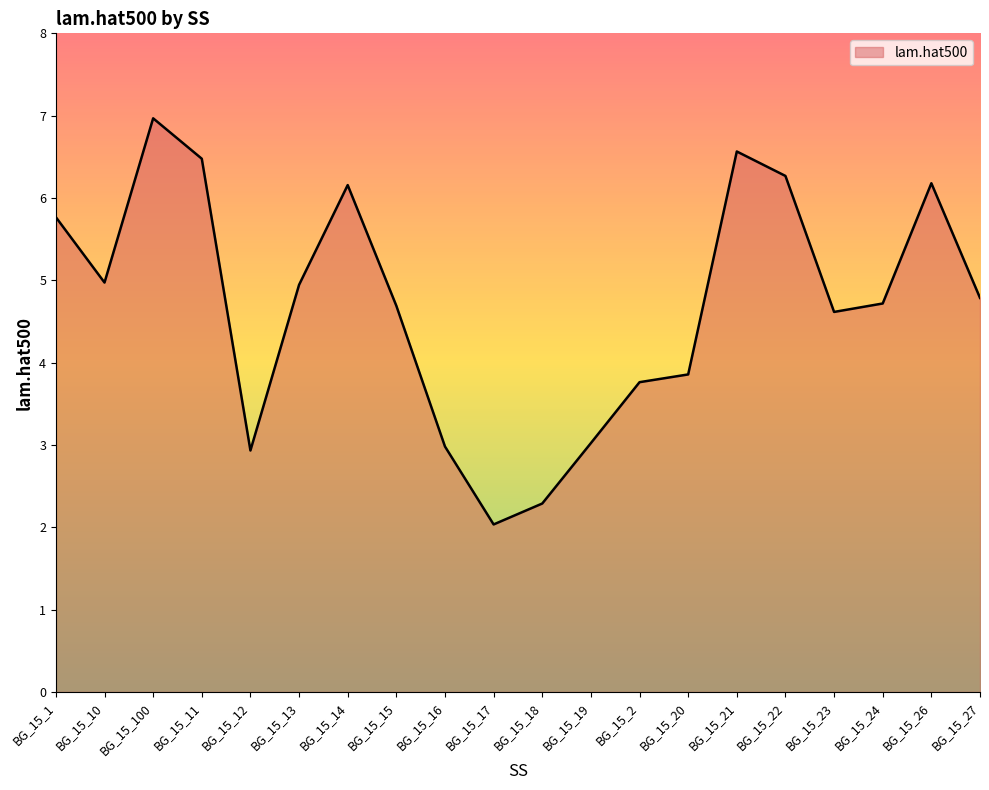

Is it true that the value at BG_15_19 is 4.6?

False